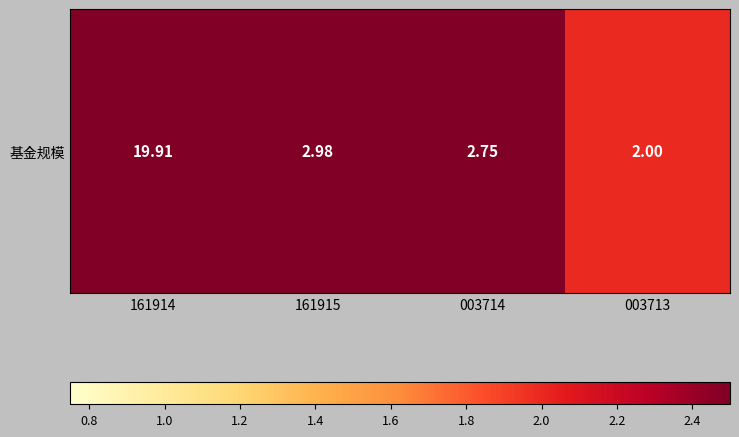

Read the value at 003714.

2.8